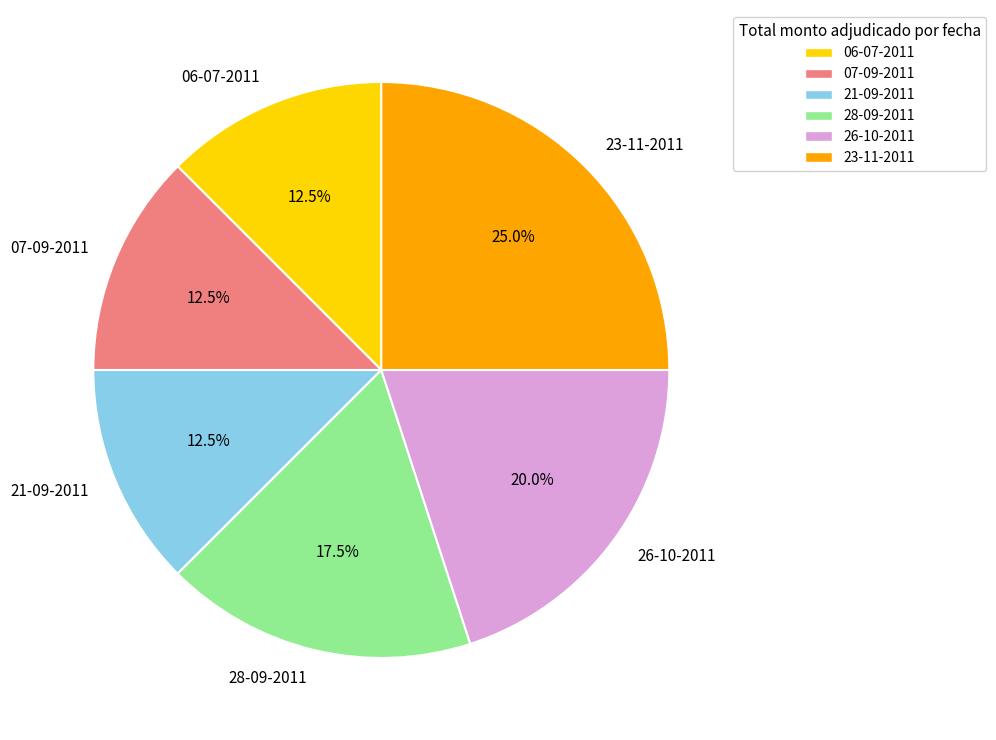

Is it true that 21-09-2011 is 25% of the pie?

False